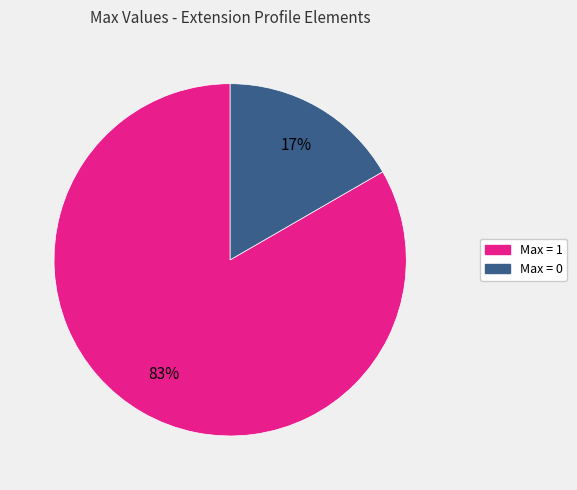

To the nearest percent, what is the average slice percentage?

50%